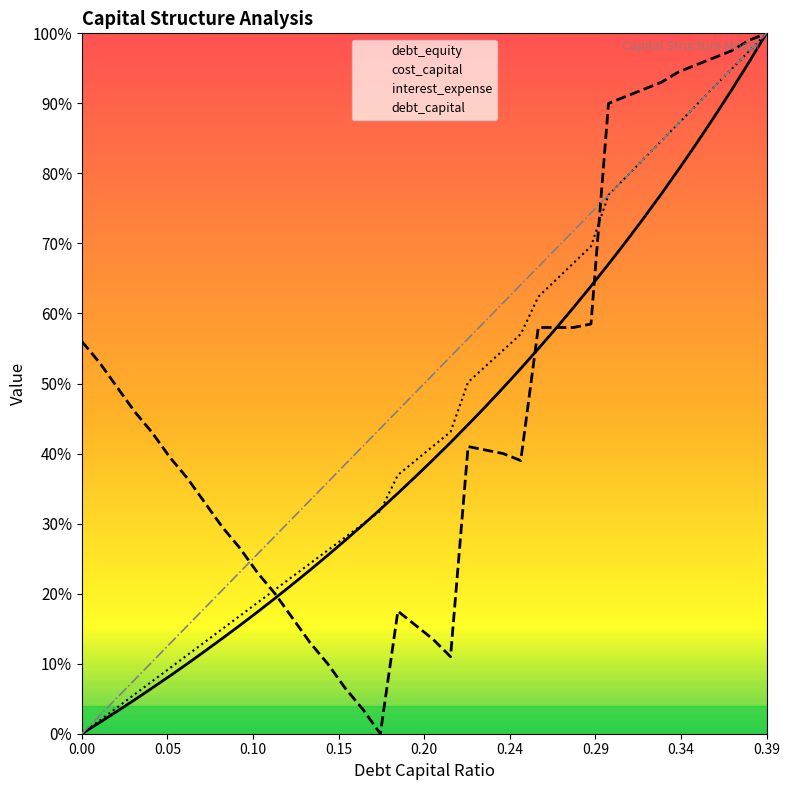

What is the highest value of the interest_expense series?

1.0